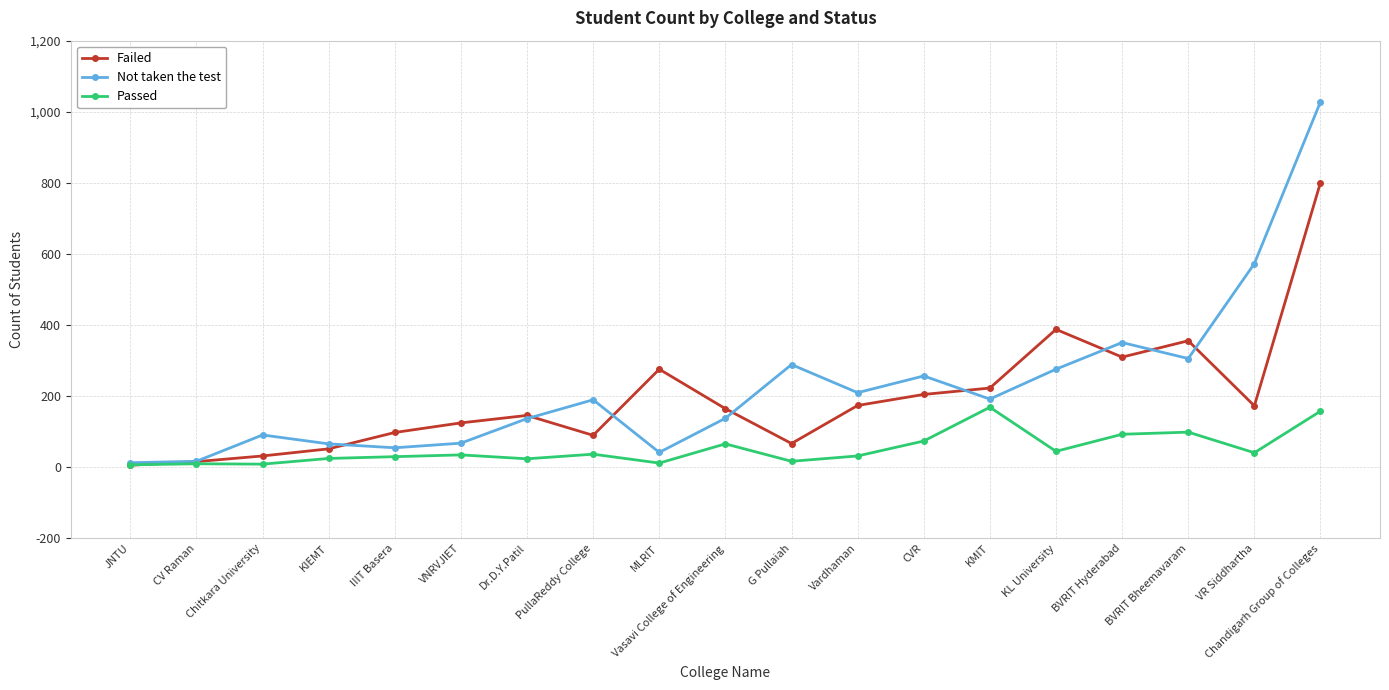

What is the maximum value shown in the chart?

1028